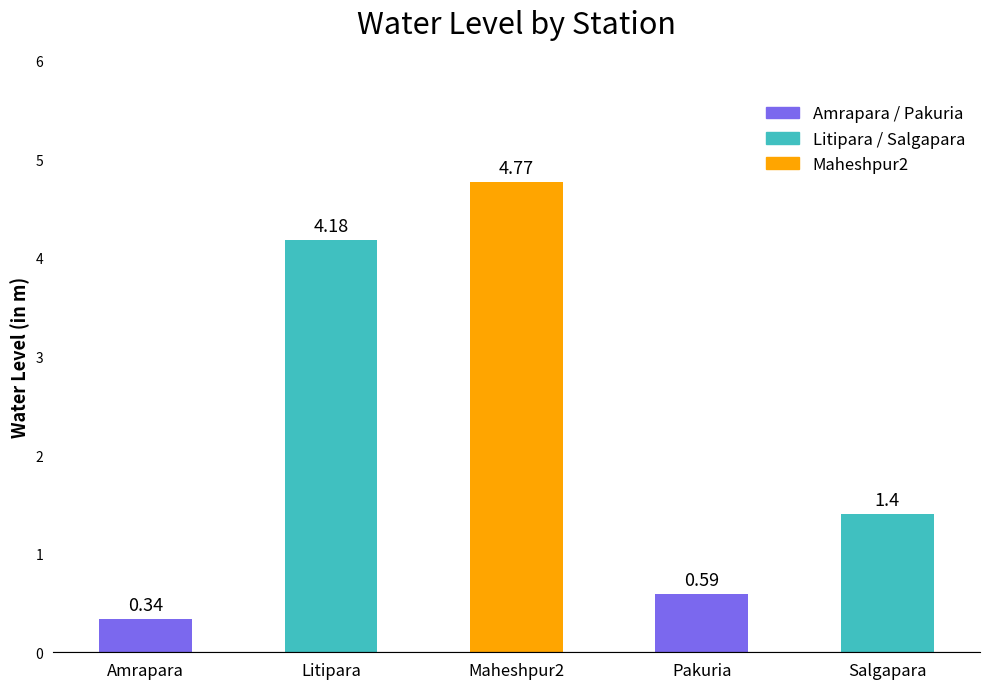

What is the average value?

2.3